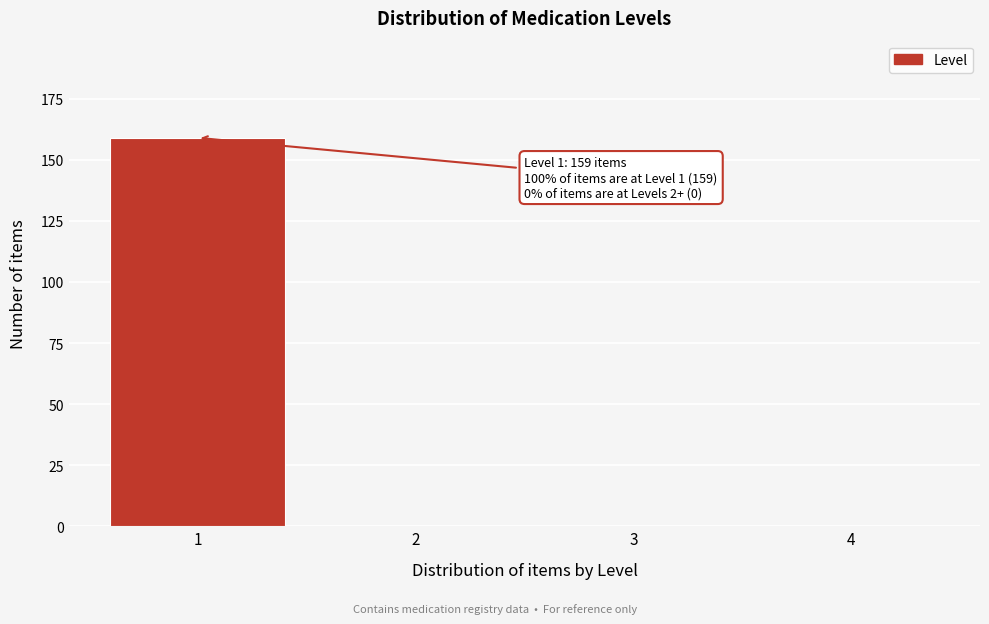

Reading left to right, extract all data points from this chart.

1=159	2=0	3=0	4=0